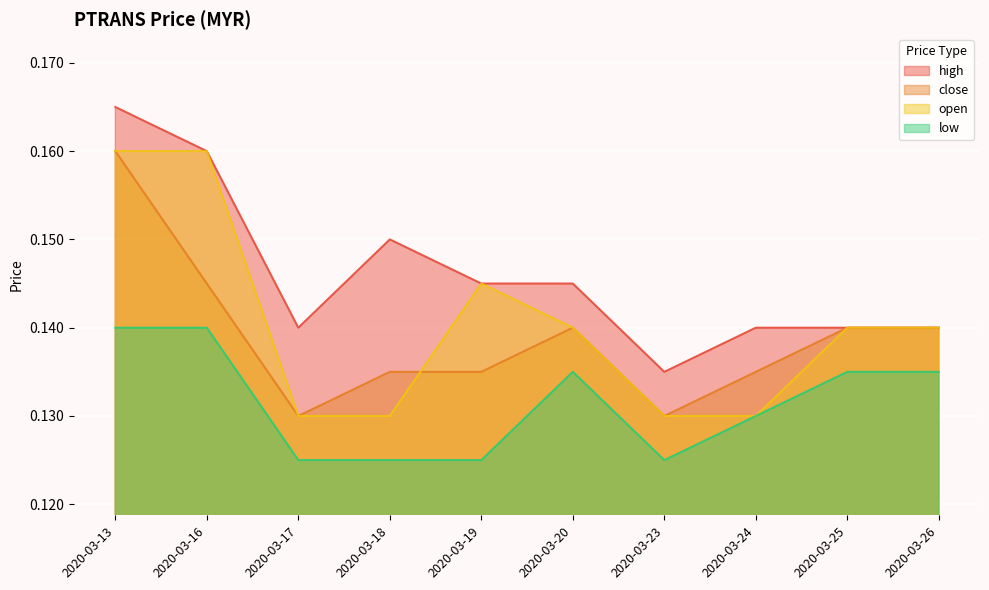

True or false: high has more than 2 points higher than both neighbors.

False